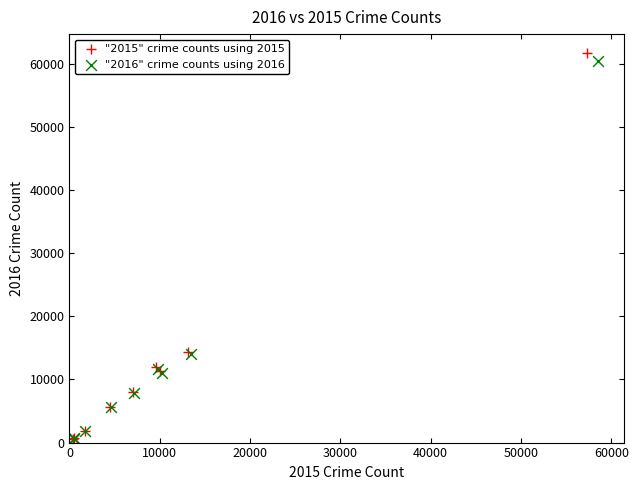

Which series has the largest Y range (max minus min)?

"2015" crime counts using 2015